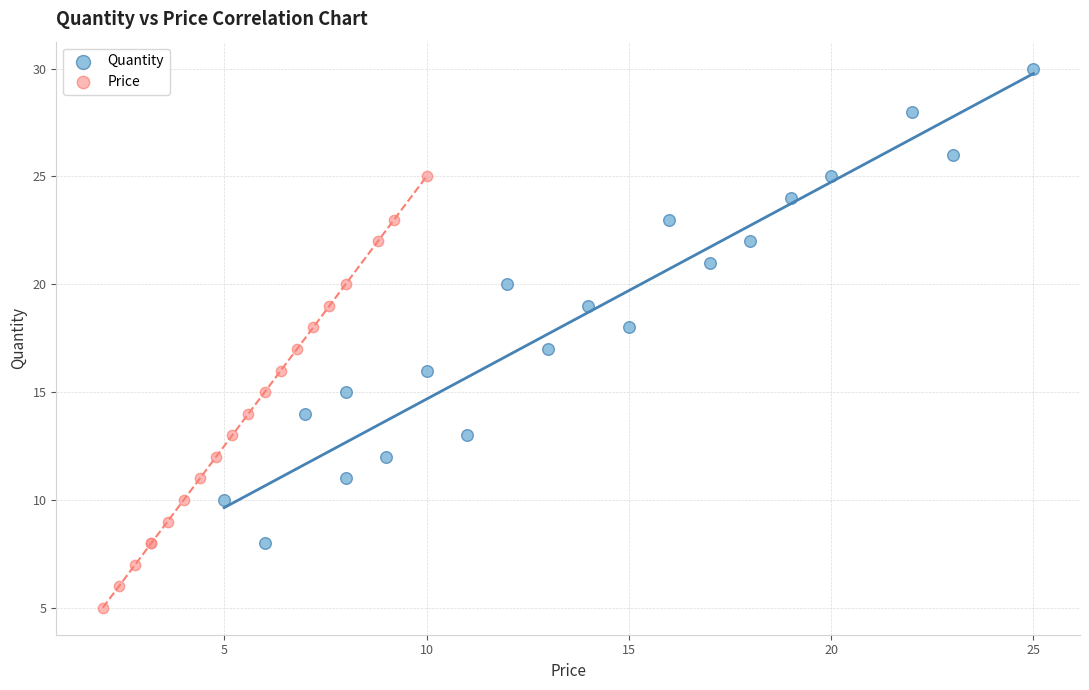

Which series contains the lowest Y value?

Price